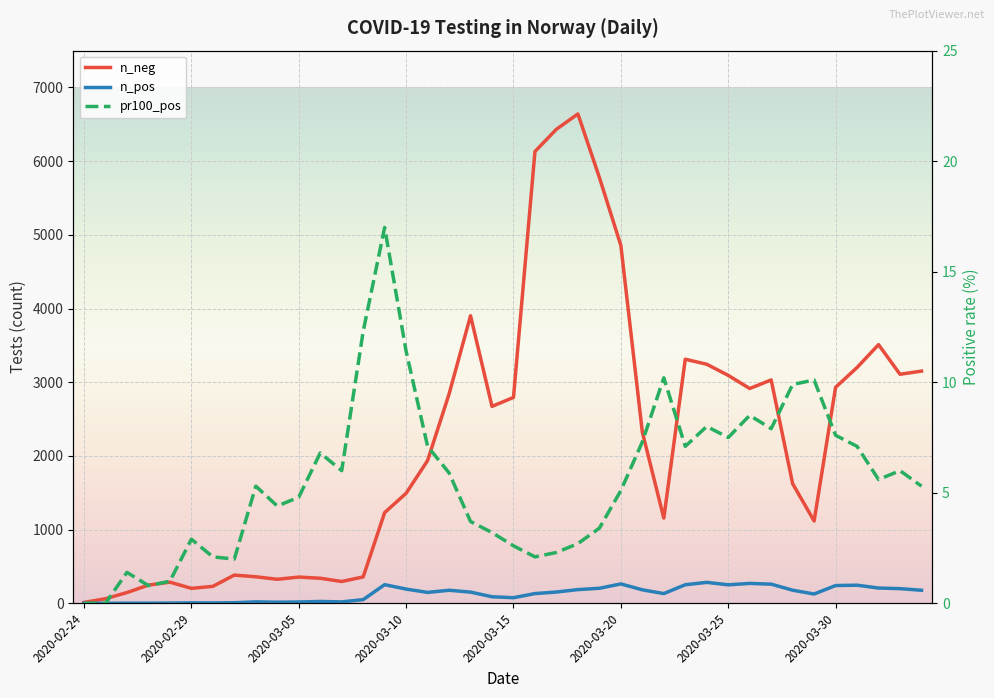

What is the sum of all n_pos values?

5205.0